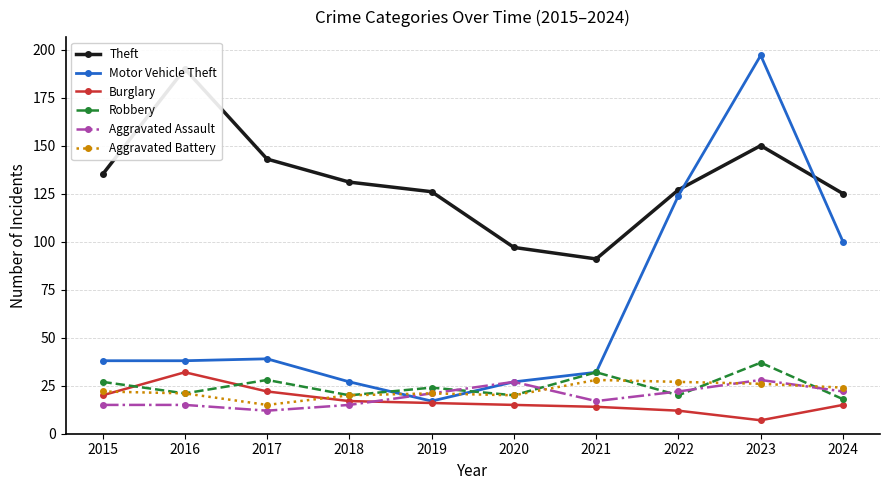

List the labels in order of Theft value, largest first.

2016, 2023, 2017, 2015, 2018, 2022, 2019, 2024, 2020, 2021